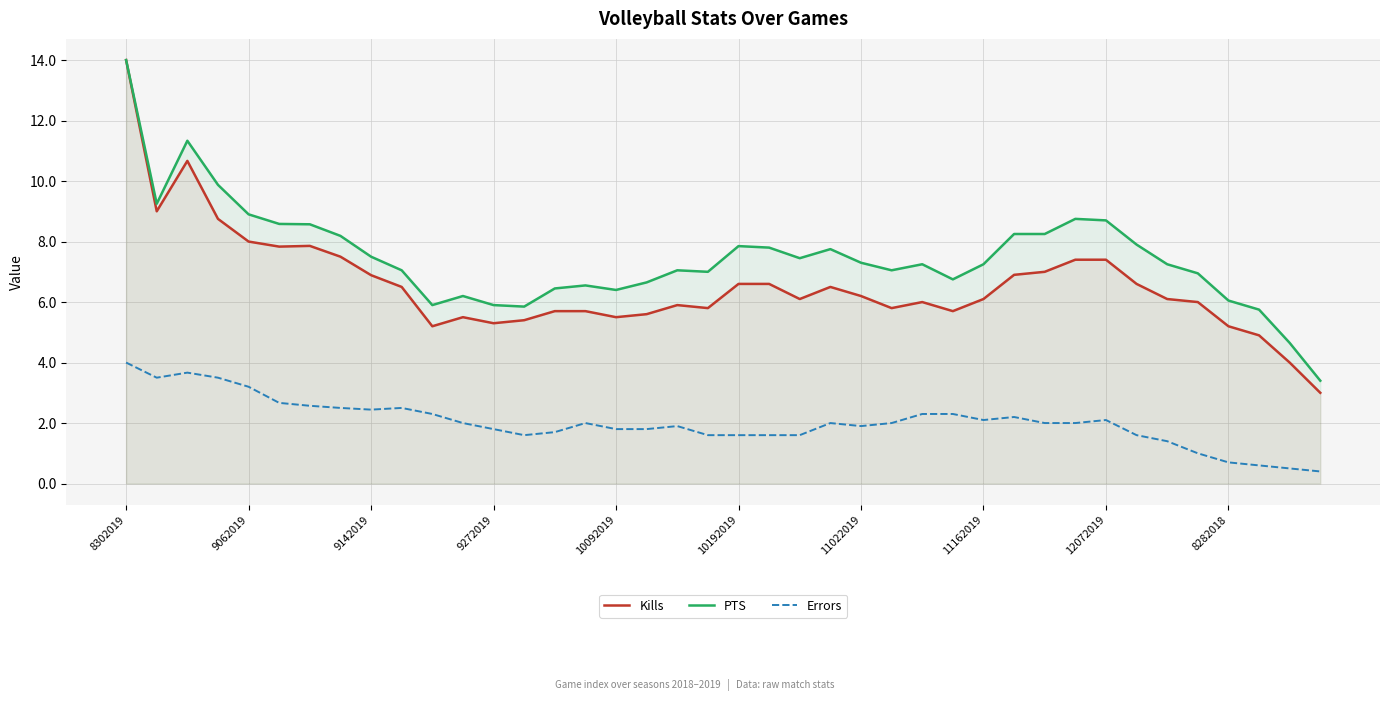

What is the difference between the maximum and second lowest values in the PTS series?

9.3